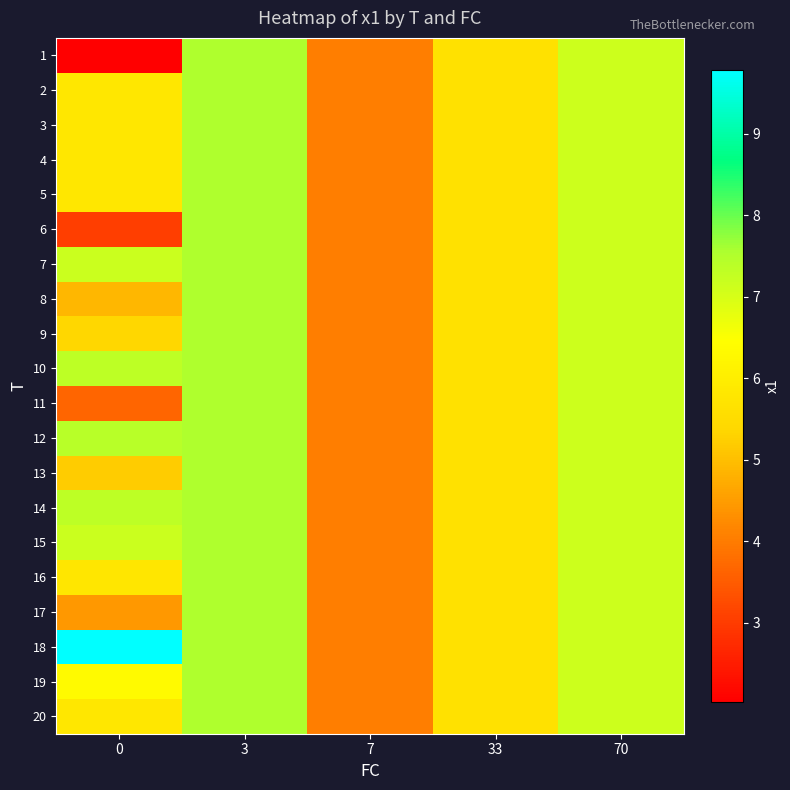

Reading left to right, extract all data points from this chart.

1: 0=2.0	3=7.5	7=4.0	33=5.6	70=7.1
2: 0=5.8	3=7.5	7=4.0	33=5.6	70=7.1
3: 0=5.8	3=7.5	7=4.0	33=5.6	70=7.1
4: 0=5.8	3=7.5	7=4.0	33=5.6	70=7.1
5: 0=5.8	3=7.5	7=4.0	33=5.6	70=7.1
6: 0=3.0	3=7.5	7=4.0	33=5.6	70=7.1
7: 0=7.2	3=7.5	7=4.0	33=5.6	70=7.1
8: 0=4.9	3=7.5	7=4.0	33=5.6	70=7.1
9: 0=5.4	3=7.5	7=4.0	33=5.6	70=7.1
10: 0=7.4	3=7.5	7=4.0	33=5.6	70=7.1
11: 0=3.6	3=7.5	7=4.0	33=5.6	70=7.1
12: 0=7.4	3=7.5	7=4.0	33=5.6	70=7.1
13: 0=5.2	3=7.5	7=4.0	33=5.6	70=7.1
14: 0=7.4	3=7.5	7=4.0	33=5.6	70=7.1
15: 0=7.2	3=7.5	7=4.0	33=5.6	70=7.1
16: 0=5.8	3=7.5	7=4.0	33=5.6	70=7.1
17: 0=4.5	3=7.5	7=4.0	33=5.6	70=7.1
18: 0=9.8	3=7.5	7=4.0	33=5.6	70=7.1
19: 0=6.3	3=7.5	7=4.0	33=5.6	70=7.1
20: 0=5.8	3=7.5	7=4.0	33=5.6	70=7.1